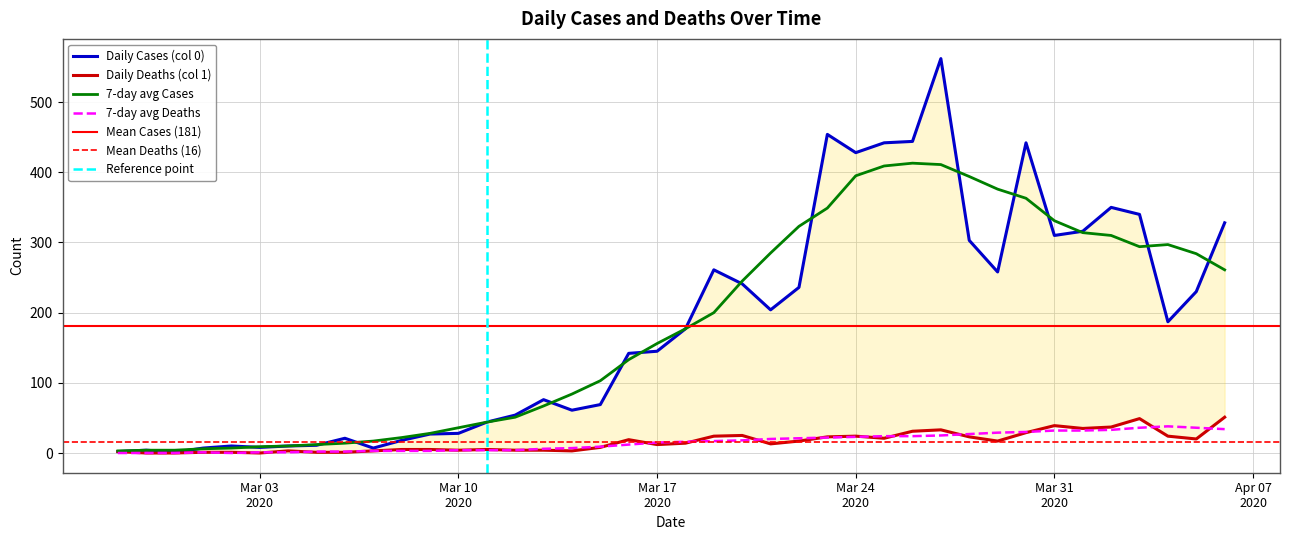

What is the value of the Daily Deaths (col 1) point at the 38th from the left?

24